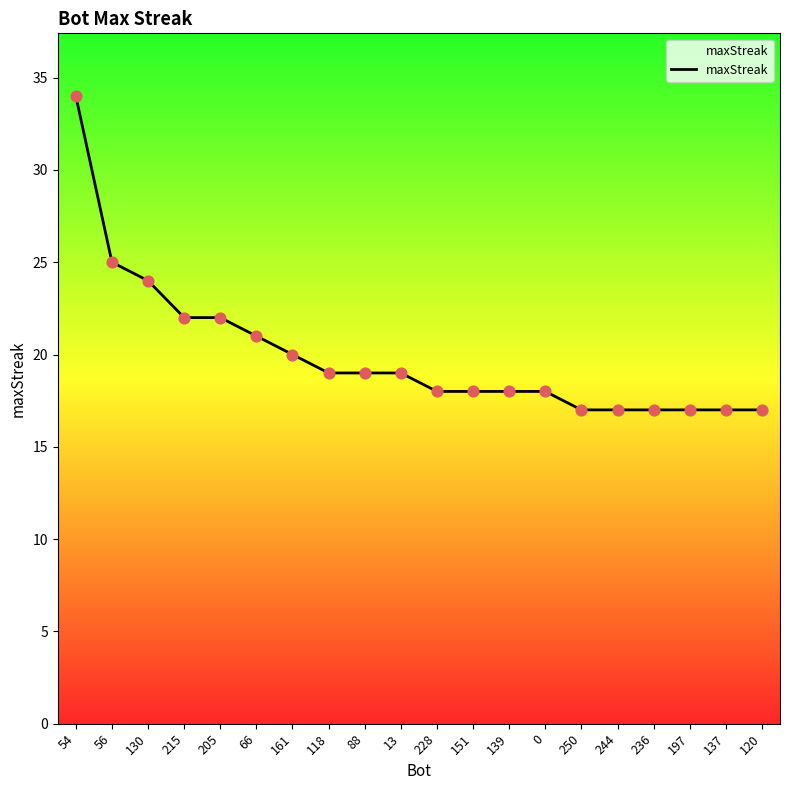

Approximately how many times larger is the value at 205 compared to 161?

1.1